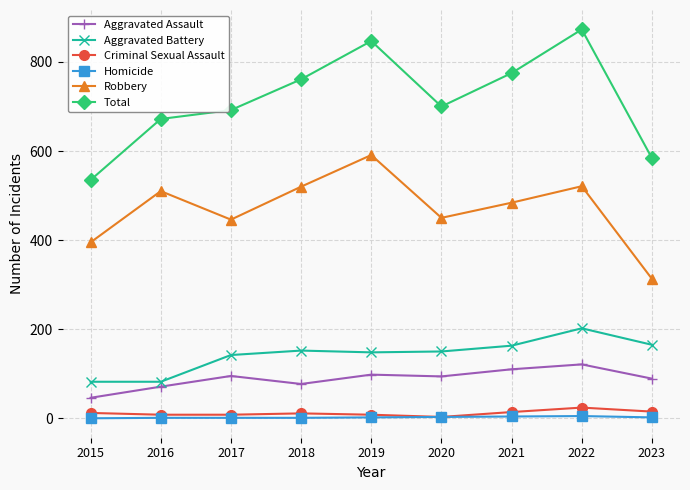

At which category is the sum across all series the highest?

2022